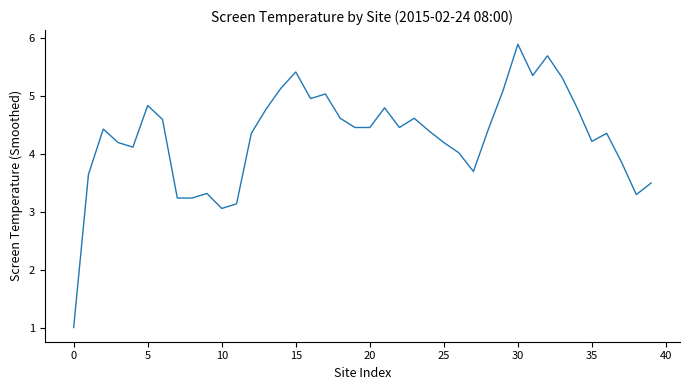

What is the maximum value shown in the chart?

5.9